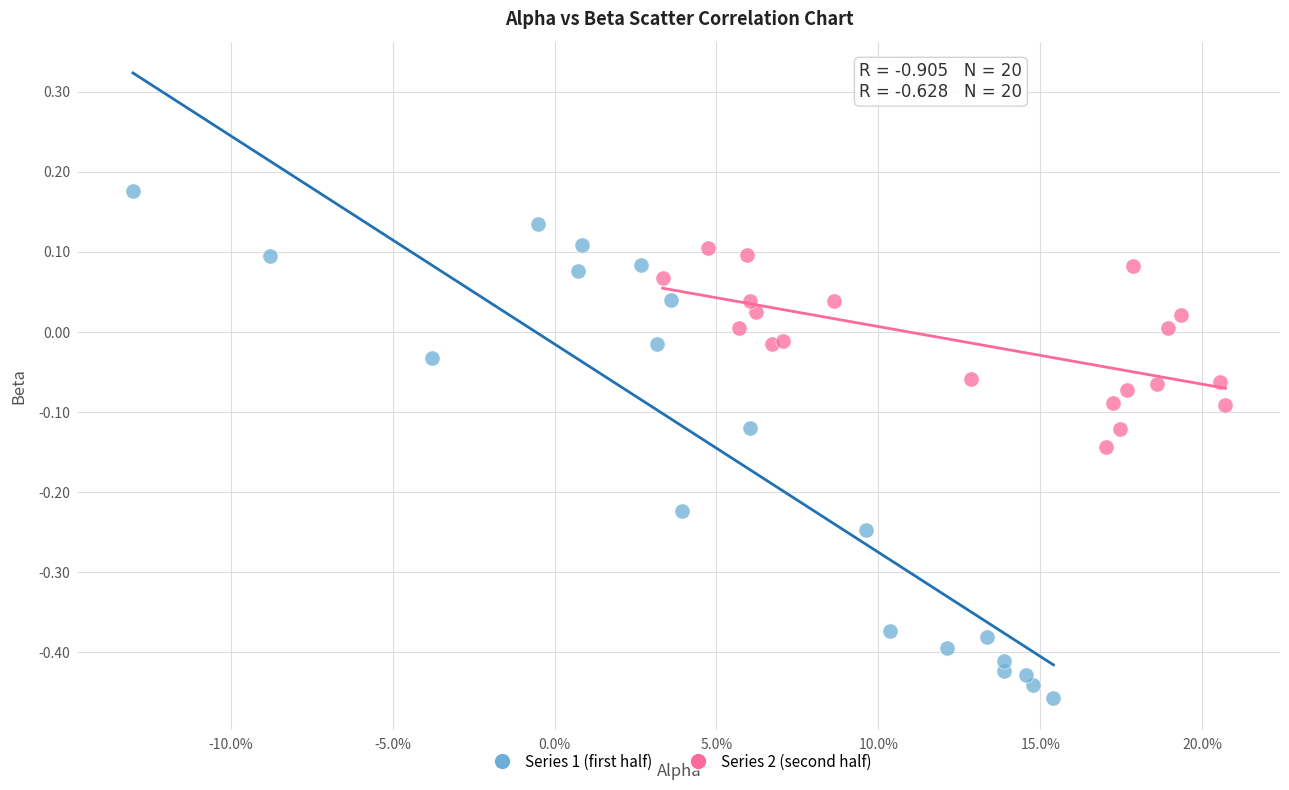

Which series has the largest Y range (max minus min)?

Series 1 (first half)